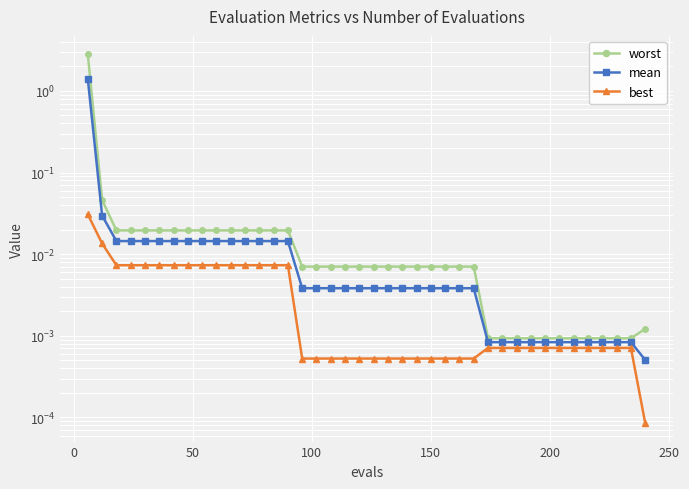

Rank the series by their maximum value, from lowest to highest.

best, mean, worst